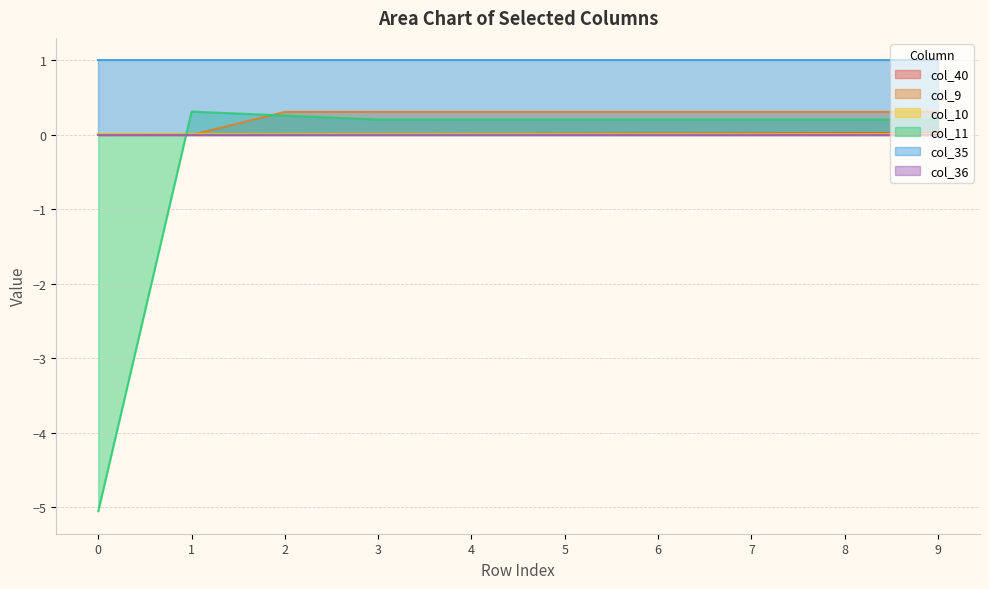

Which series has the largest total across all categories?

col_35